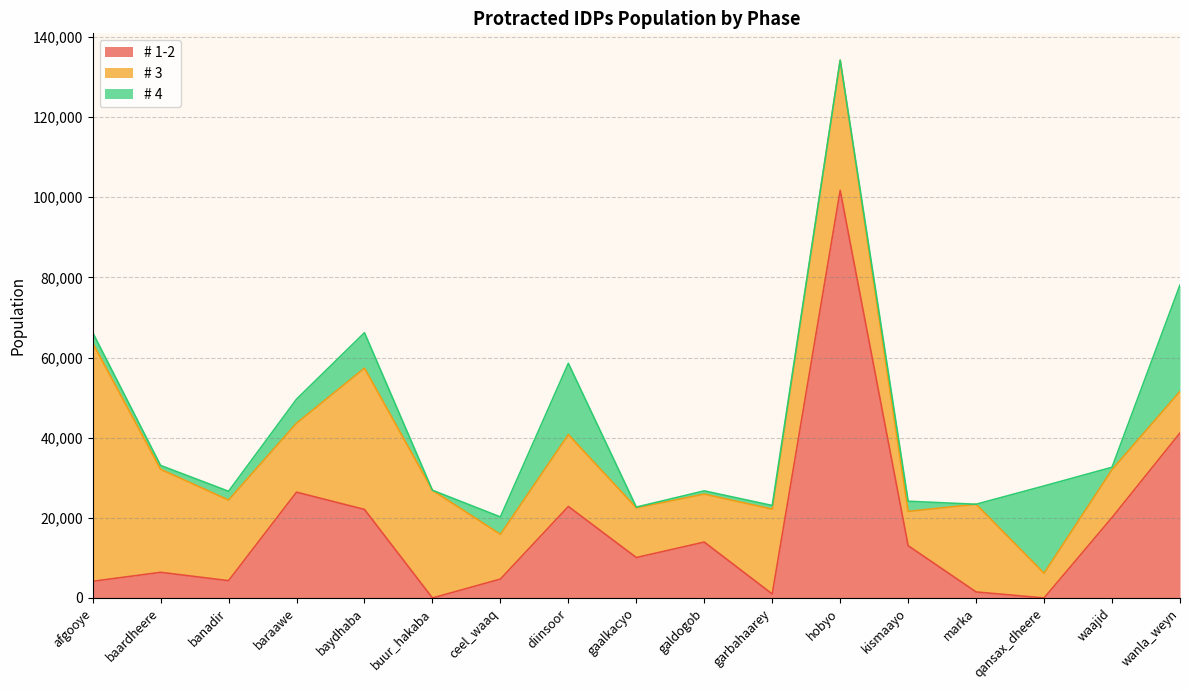

The value of # 4 at gaalkacyo is 178.2. True or false?

True